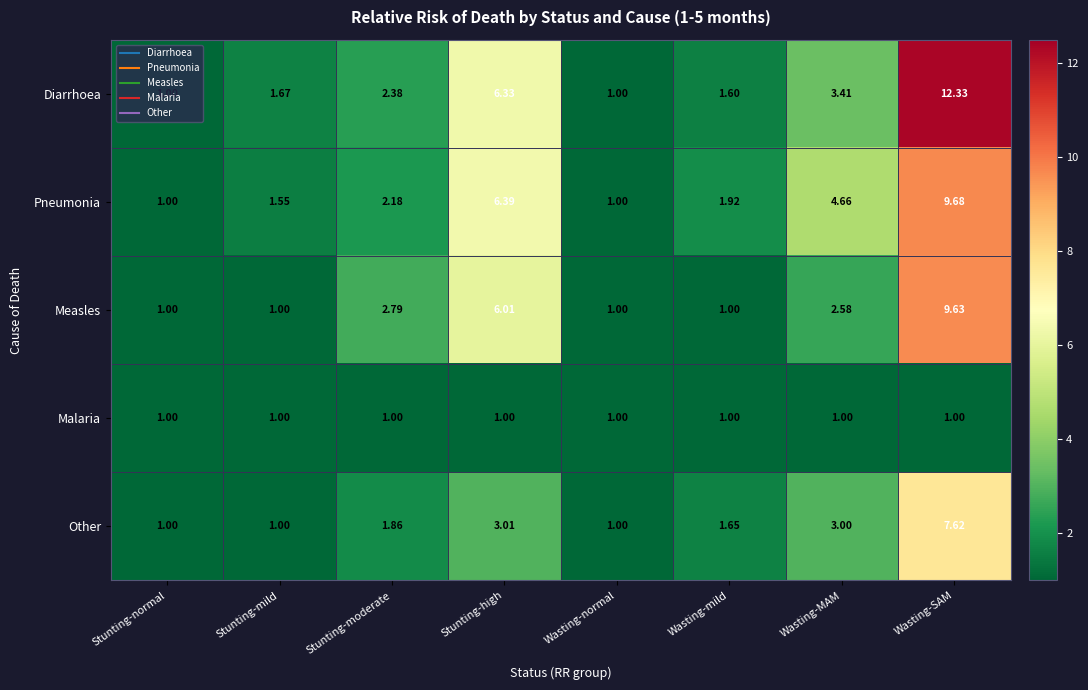

Which series has the largest total across all categories?

Diarrhoea